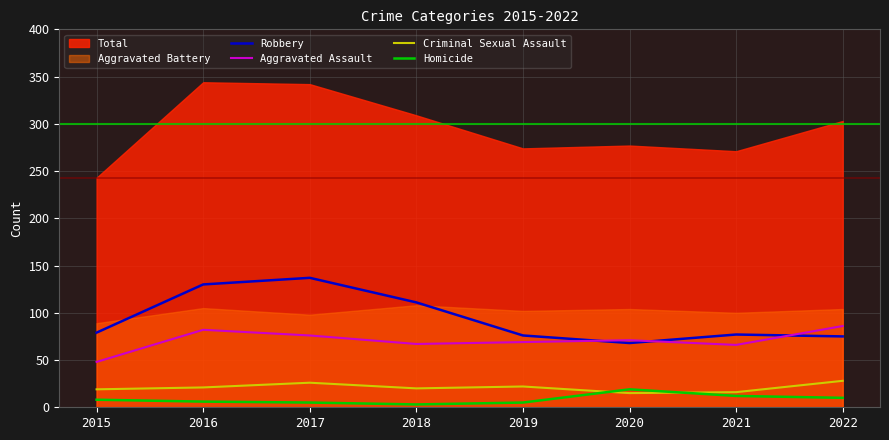

Where is Homicide nearest to the value 11?

2021